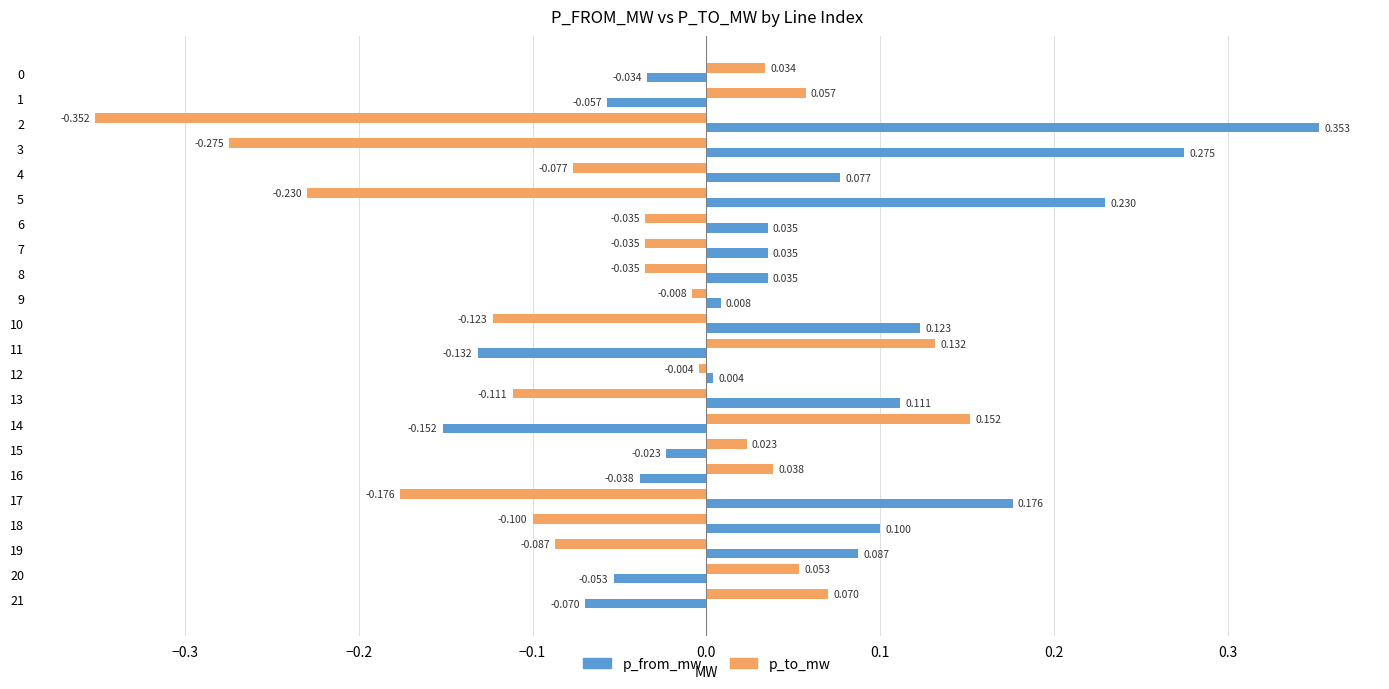

List the series in order of their overall mean, lowest first.

p_to_mw, p_from_mw